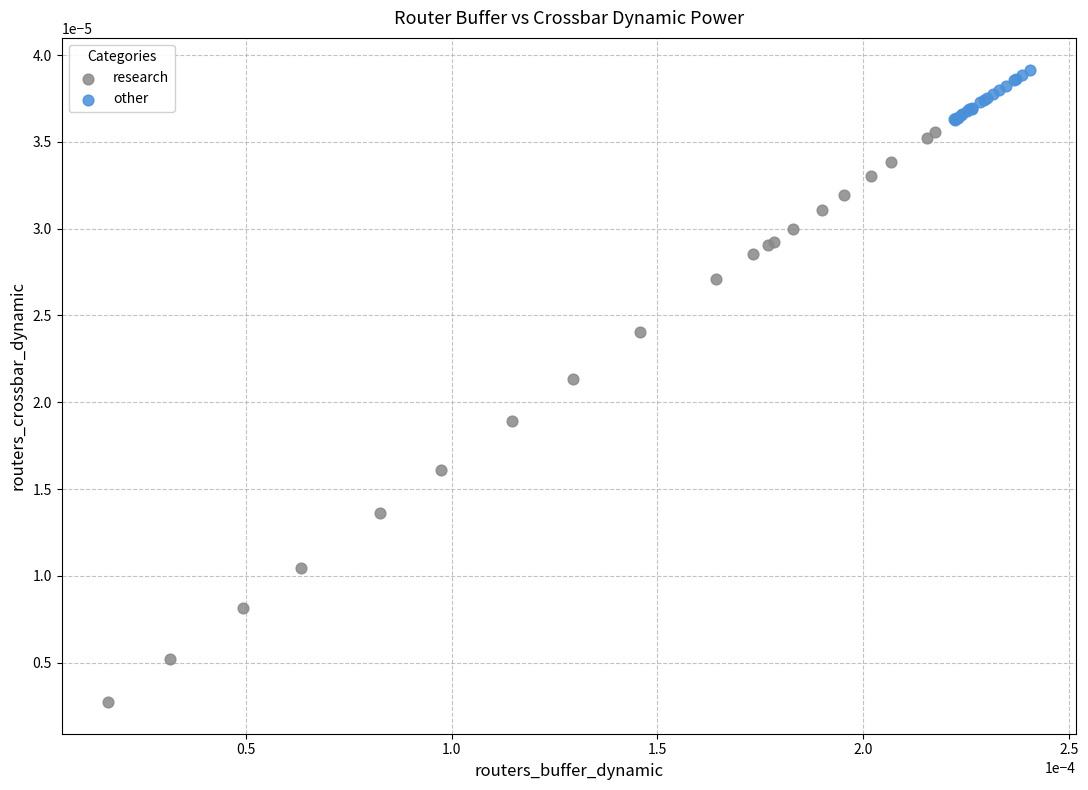

Which series contains the lowest Y value?

research